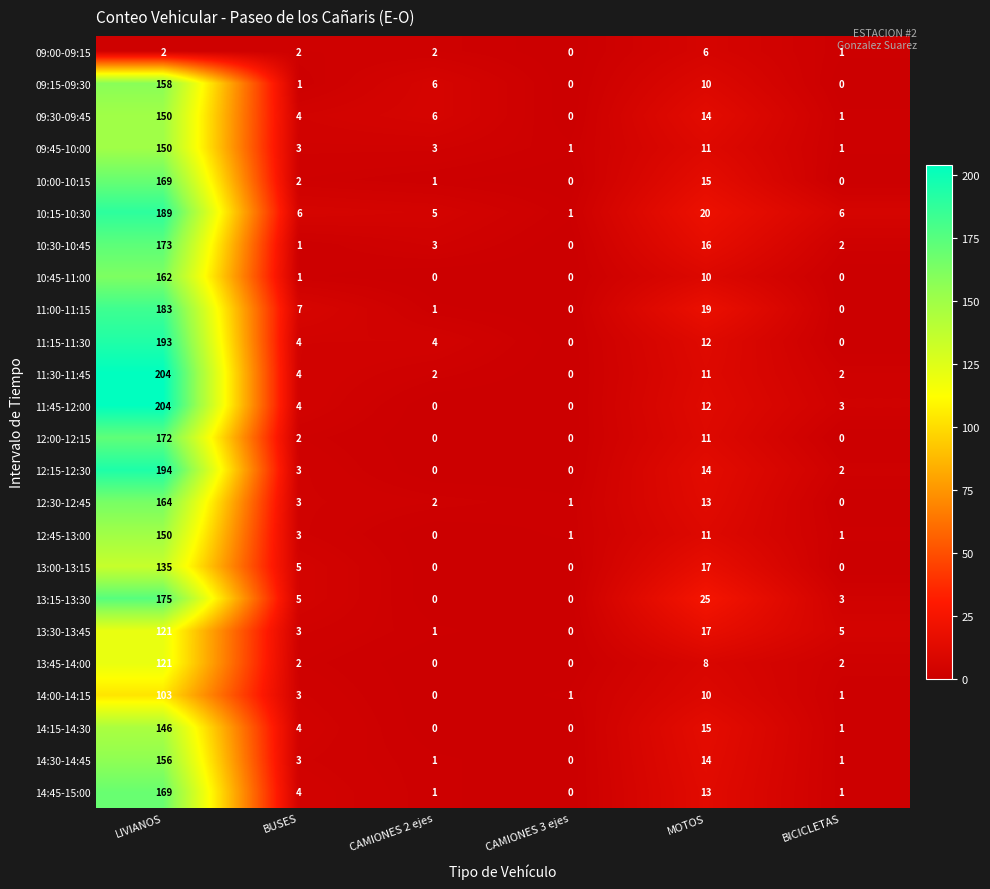

At which category does the chart reach its peak across all series?

LIVIANOS